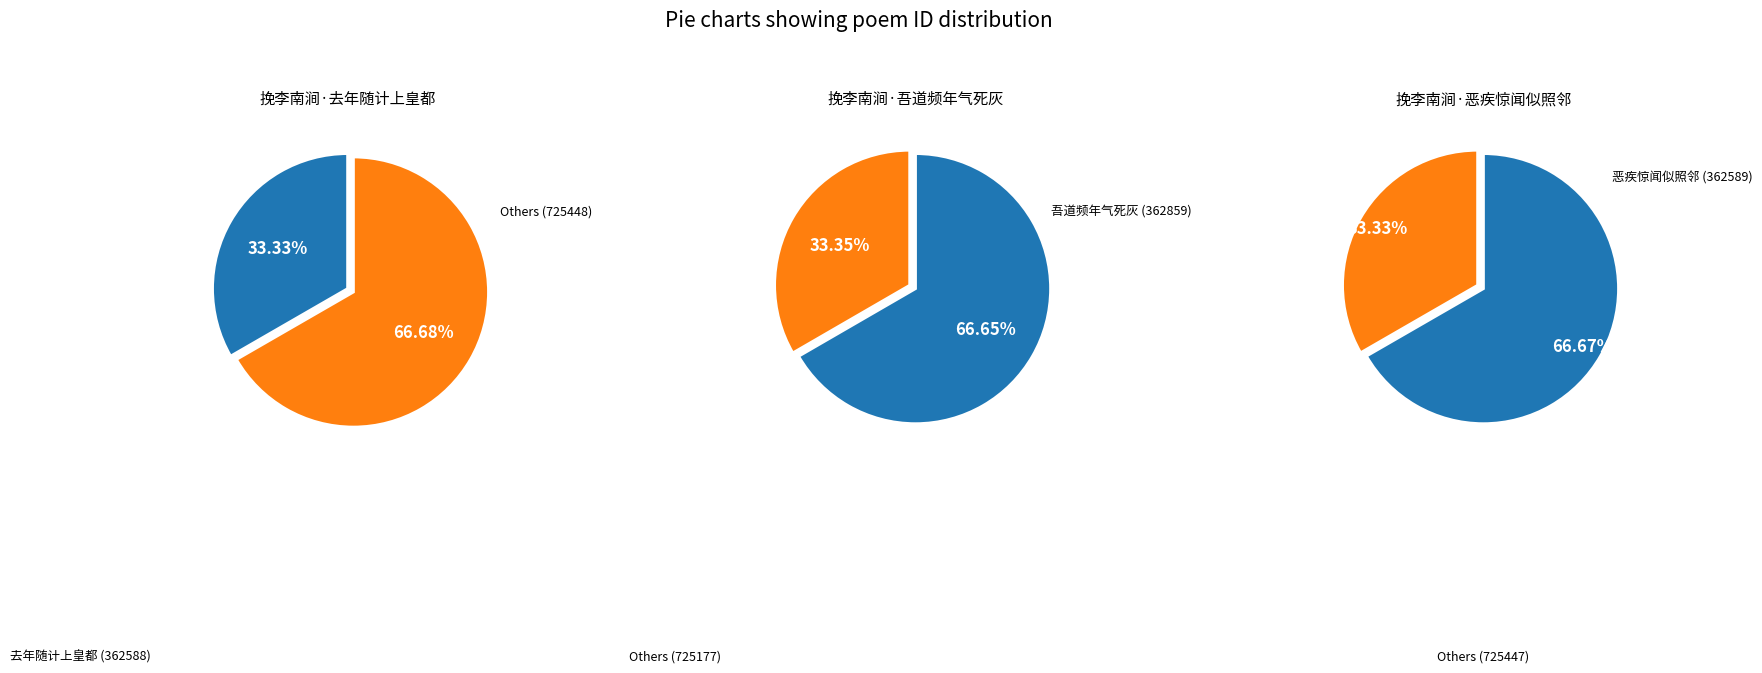

Between 挽李南涧·恶疾惊闻似照邻 and 挽李南涧·吾道频年气死灰, which is larger?

挽李南涧·吾道频年气死灰